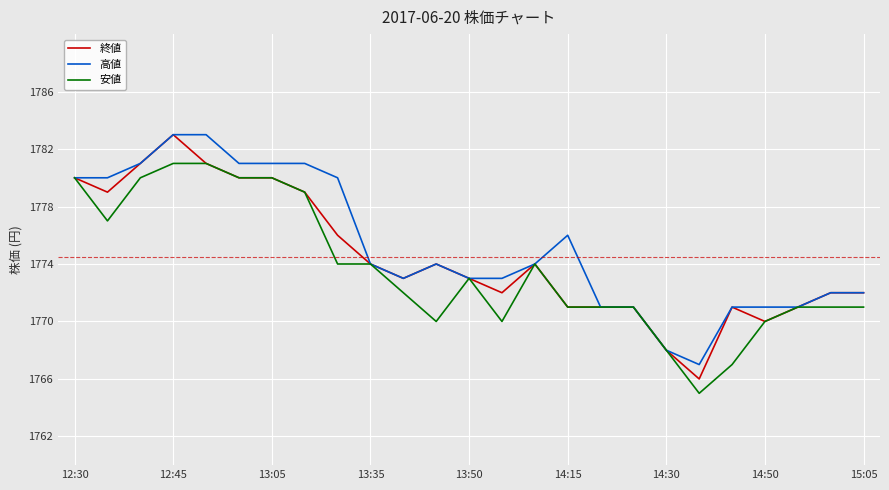

What is the greatest value displayed?

1783